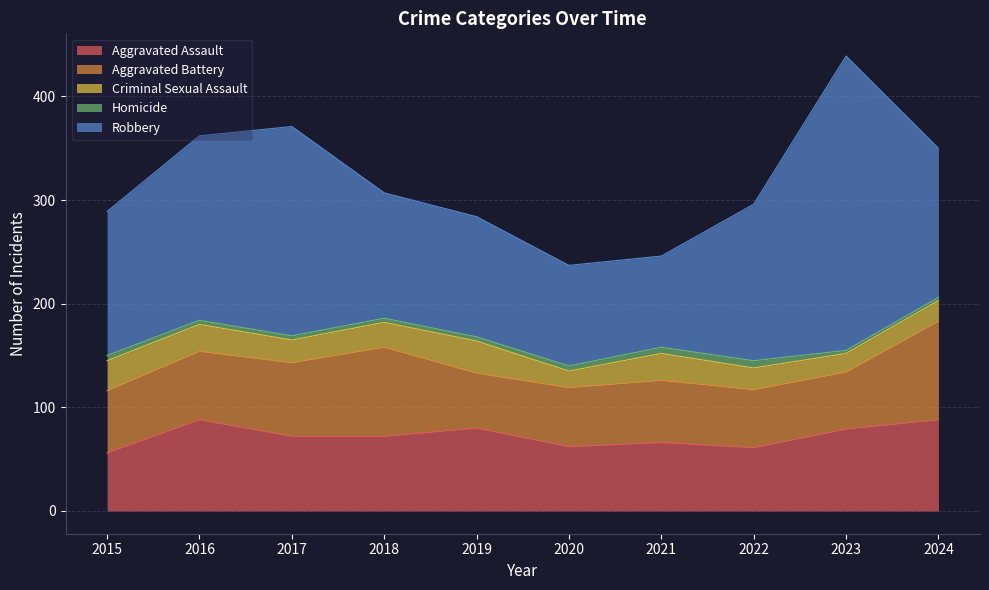

Reading left to right, extract all data points from this chart.

Aggravated Assault: 2015=56	2016=88	2017=72	2018=72	2019=80	2020=62	2021=66	2022=61	2023=79	2024=88
Aggravated Battery: 2015=60	2016=66	2017=71	2018=86	2019=53	2020=57	2021=60	2022=56	2023=55	2024=95
Criminal Sexual Assault: 2015=29	2016=26	2017=22	2018=24	2019=31	2020=16	2021=26	2022=21	2023=18	2024=20
Homicide: 2015=5	2016=4	2017=4	2018=4	2019=4	2020=5	2021=6	2022=7	2023=3	2024=3
Robbery: 2015=139	2016=178	2017=202	2018=121	2019=116	2020=97	2021=88	2022=151	2023=284	2024=144